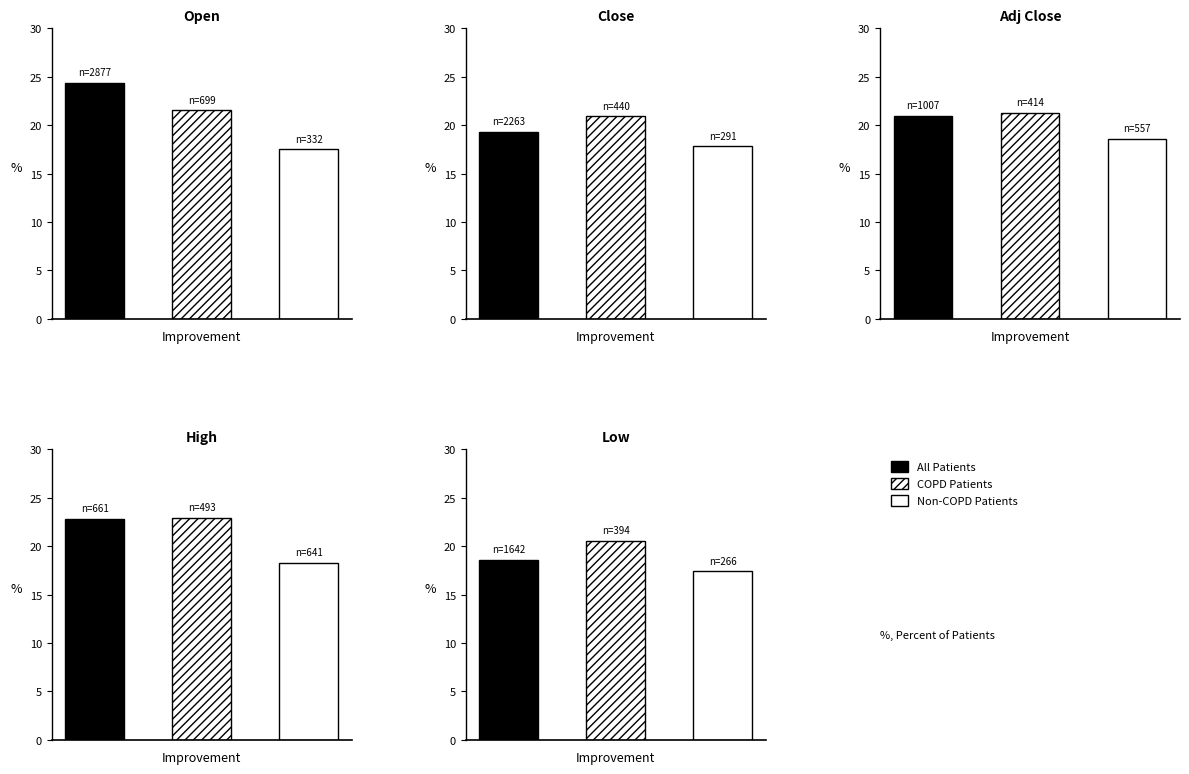

At which label is Non-COPD Patients (isPivot=2) closest to 17?

Low